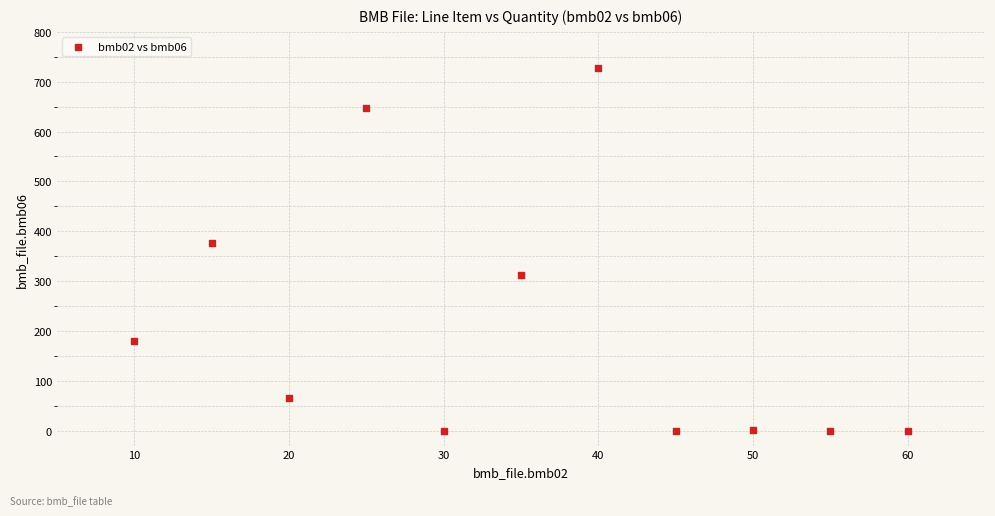

What Y value in the scatter plot is closest to 364?

376.0